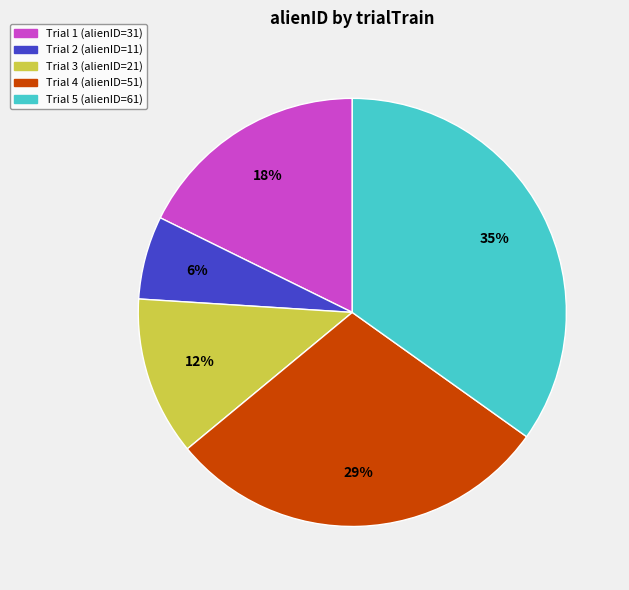

To the nearest percent, what is the average slice percentage?

20%